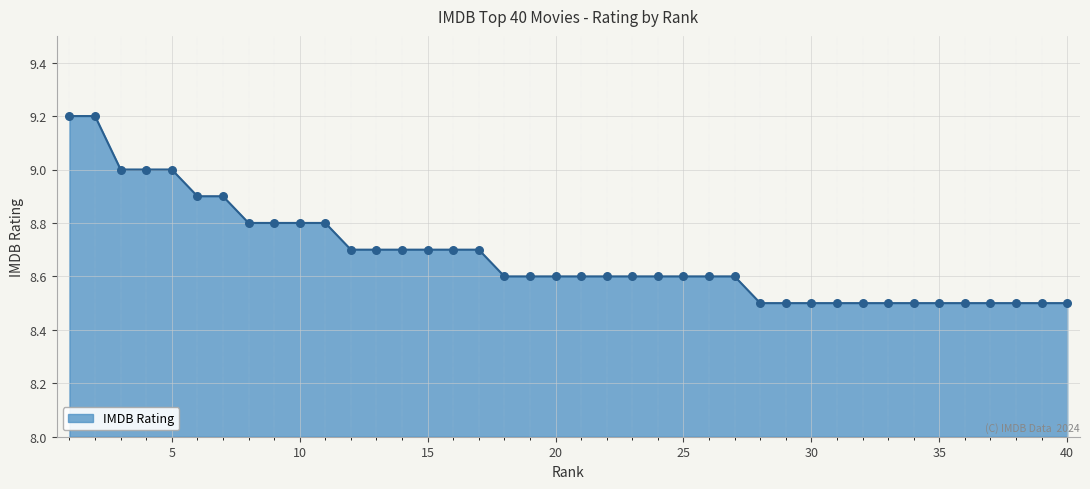

What is the difference between the maximum and minimum values?

0.7